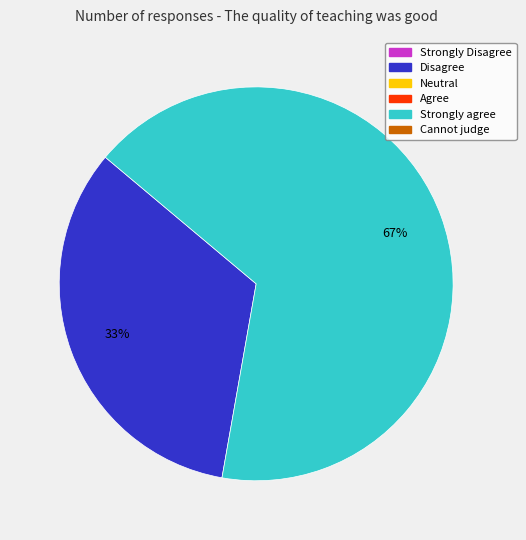

Does any single category account for the majority?

Yes